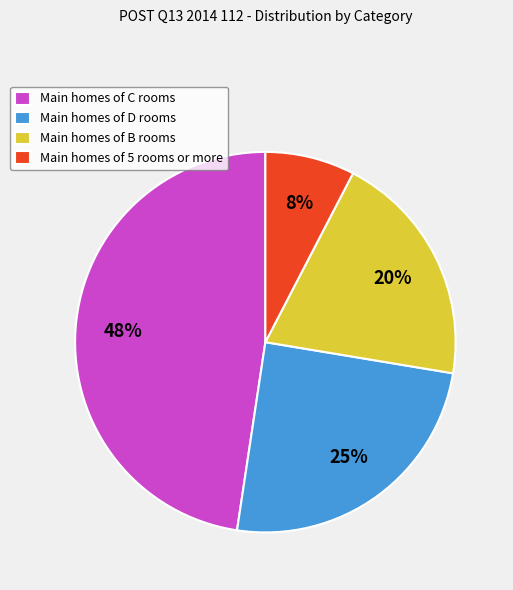

The Main homes of D rooms slice represents 25% of the pie. True or false?

True